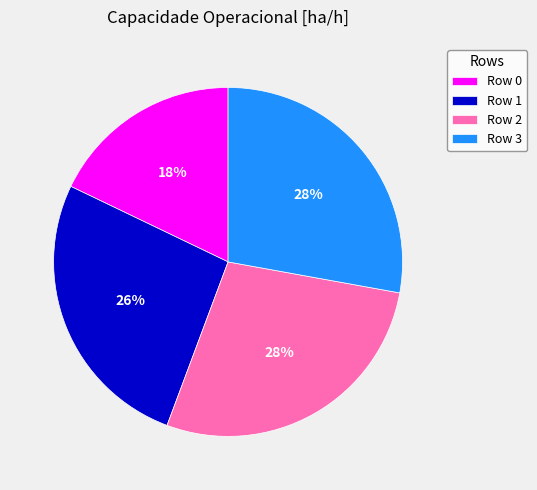

Approximately how many times larger is the value at Row 1 compared to Row 3?

0.9